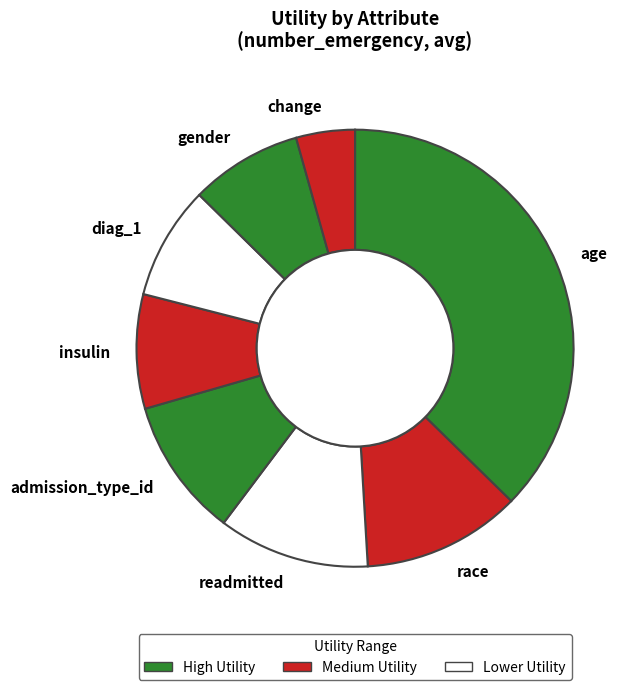

Which slice is the smallest?

change